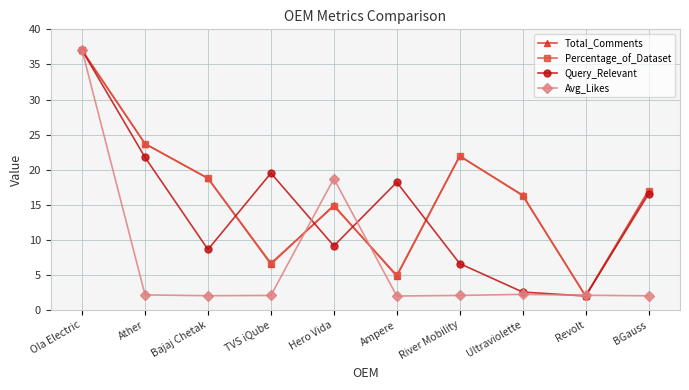

What is the label of the 6th point from the right?

Hero Vida